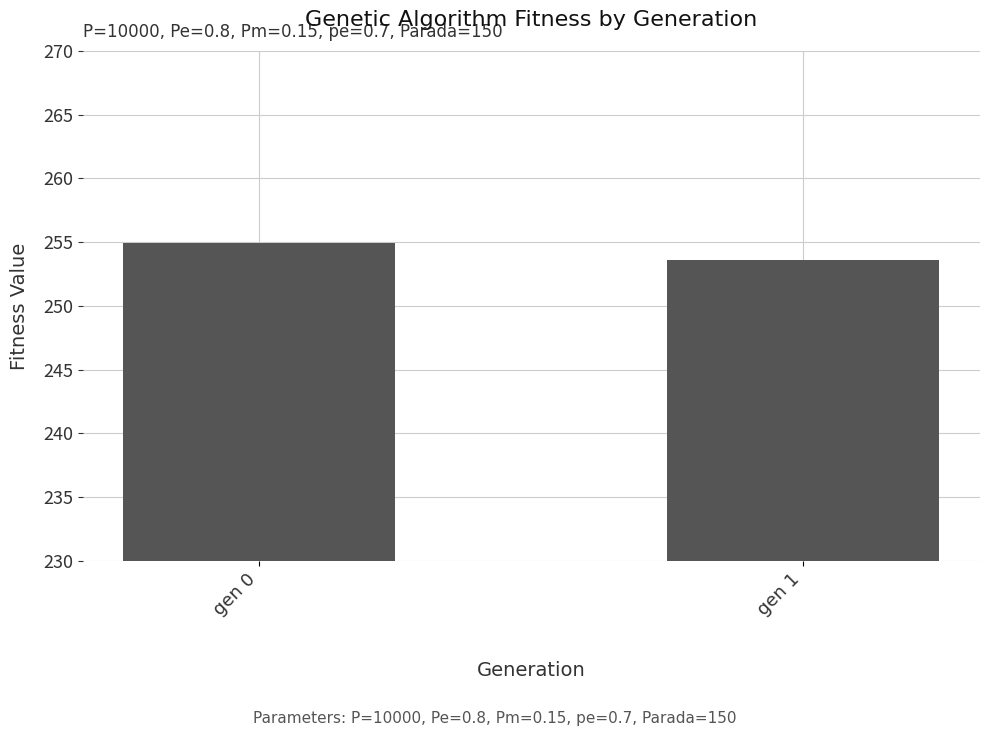

How many bars are there in total?

2